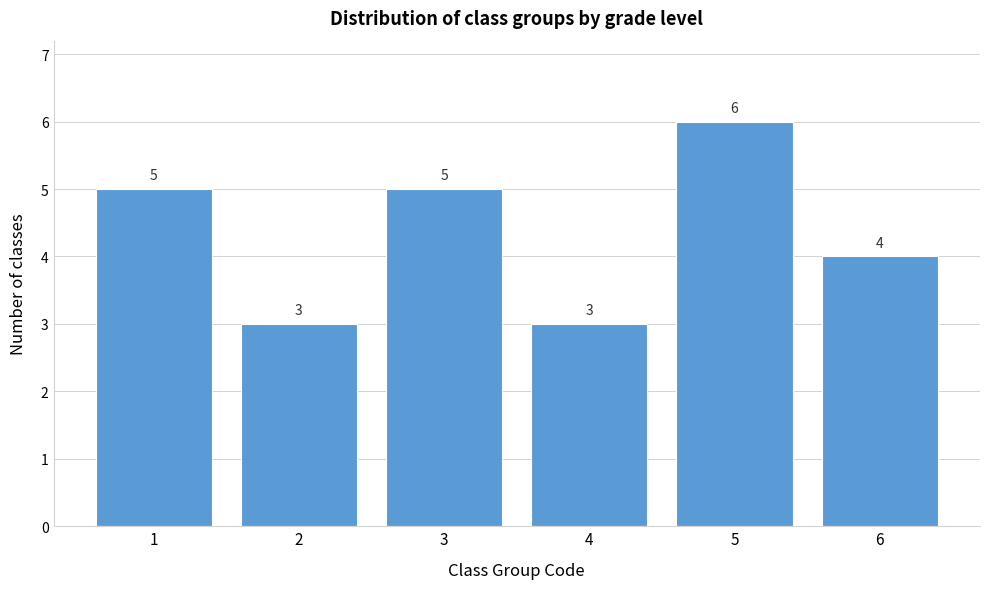

Over which range of the x-axis is the bar tallest?

4.5 to 5.5